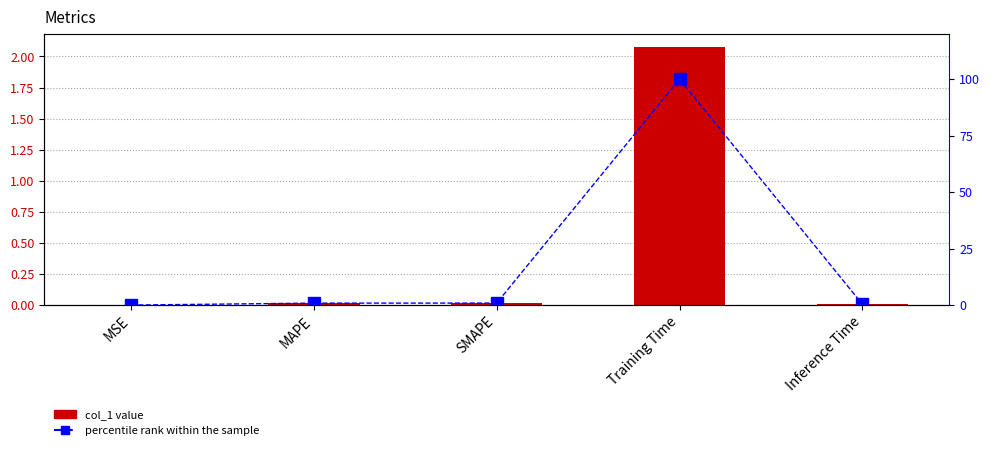

What is the label of the 2nd bar from the left?

MAPE